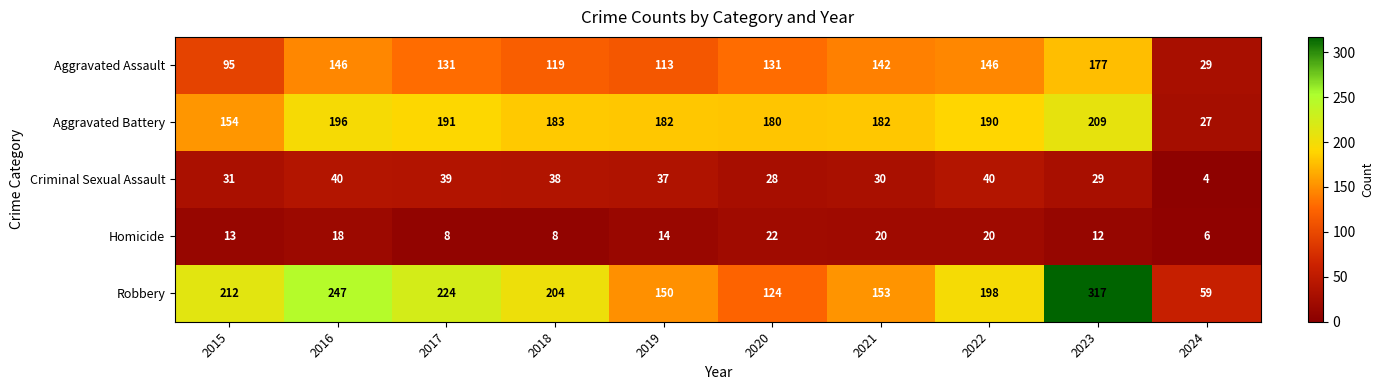

At which category does the chart reach its minimum across all series?

2024